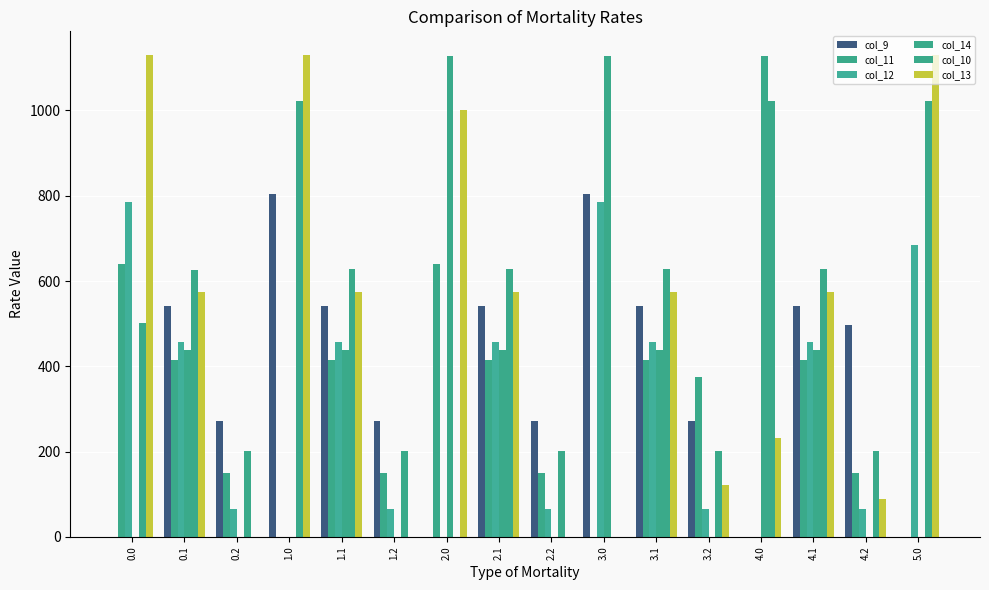

Rank the series by their maximum value, from lowest to highest.

col_11, col_12, col_9, col_10, col_14, col_13